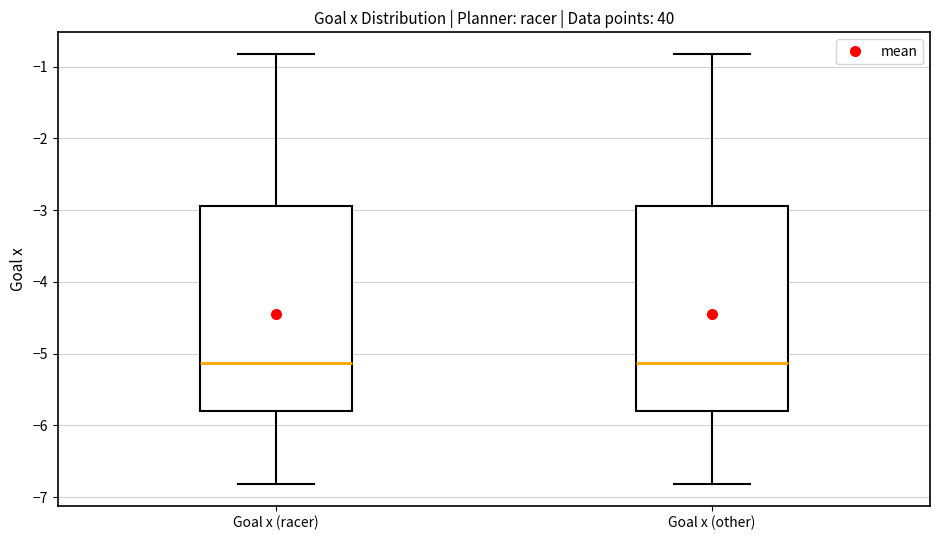

Reading left to right, read every box against the y-axis: the position of its median line, the range the box covers, and the ends of its whiskers. The values are not printed on the chart, so give them approximately, as read against the axis.

Goal x (racer): median -5.1, box -5.8 to -2.9, whiskers -6.8 to -0.8
Goal x (other): median -5.1, box -5.8 to -2.9, whiskers -6.8 to -0.8